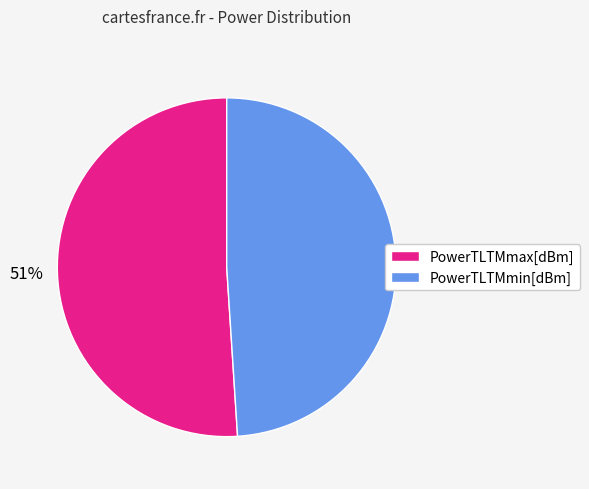

Which has a higher value, PowerTLTMmax[dBm] or PowerTLTMmin[dBm]?

PowerTLTMmax[dBm]